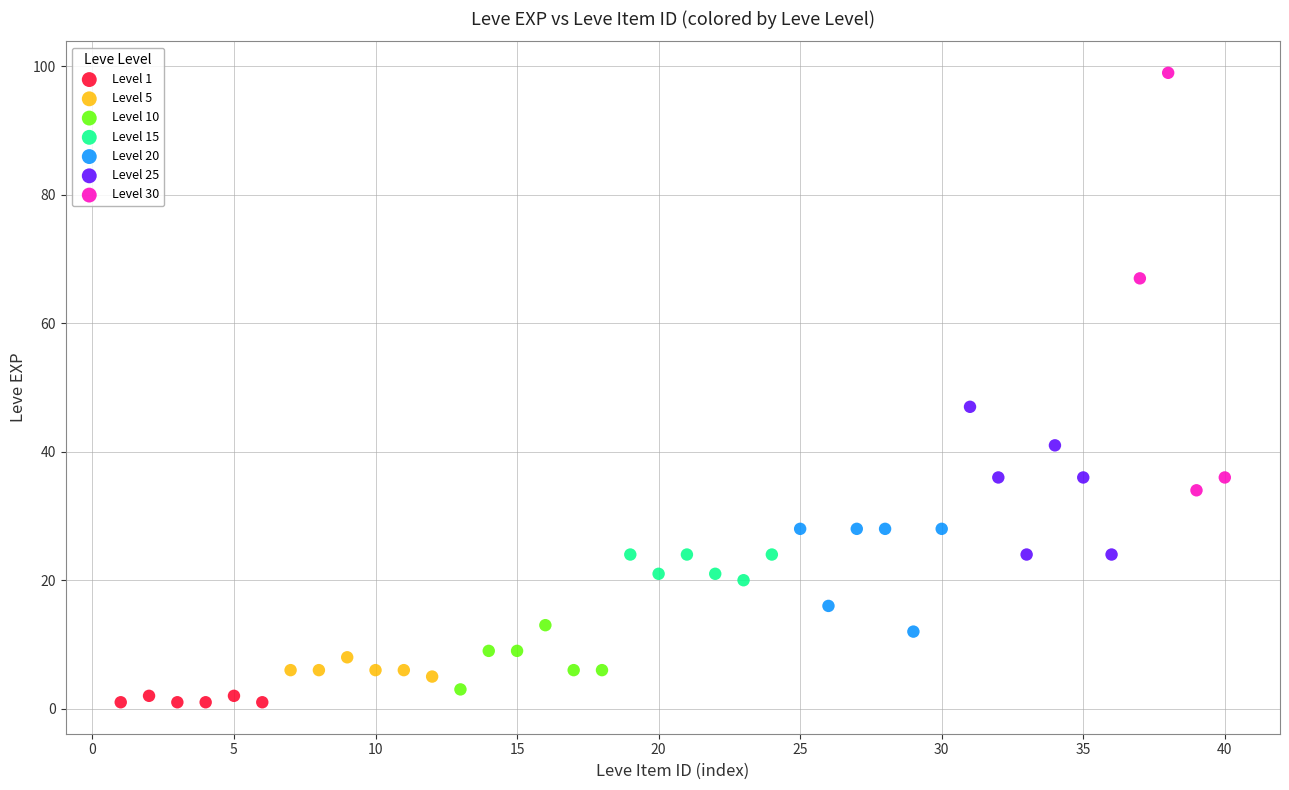

Which series has the largest Y range (max minus min)?

Level 30